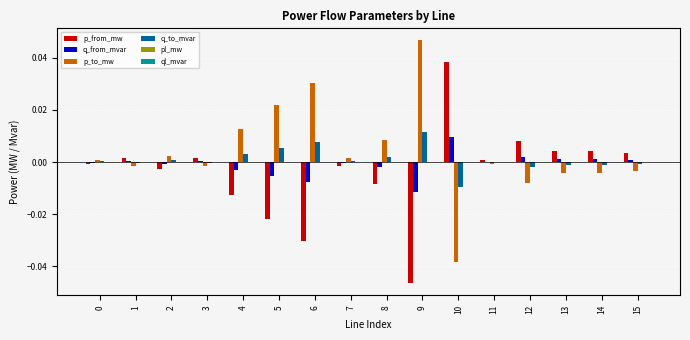

Is it true that q_from_mvar equals -0.0 at 5?

True